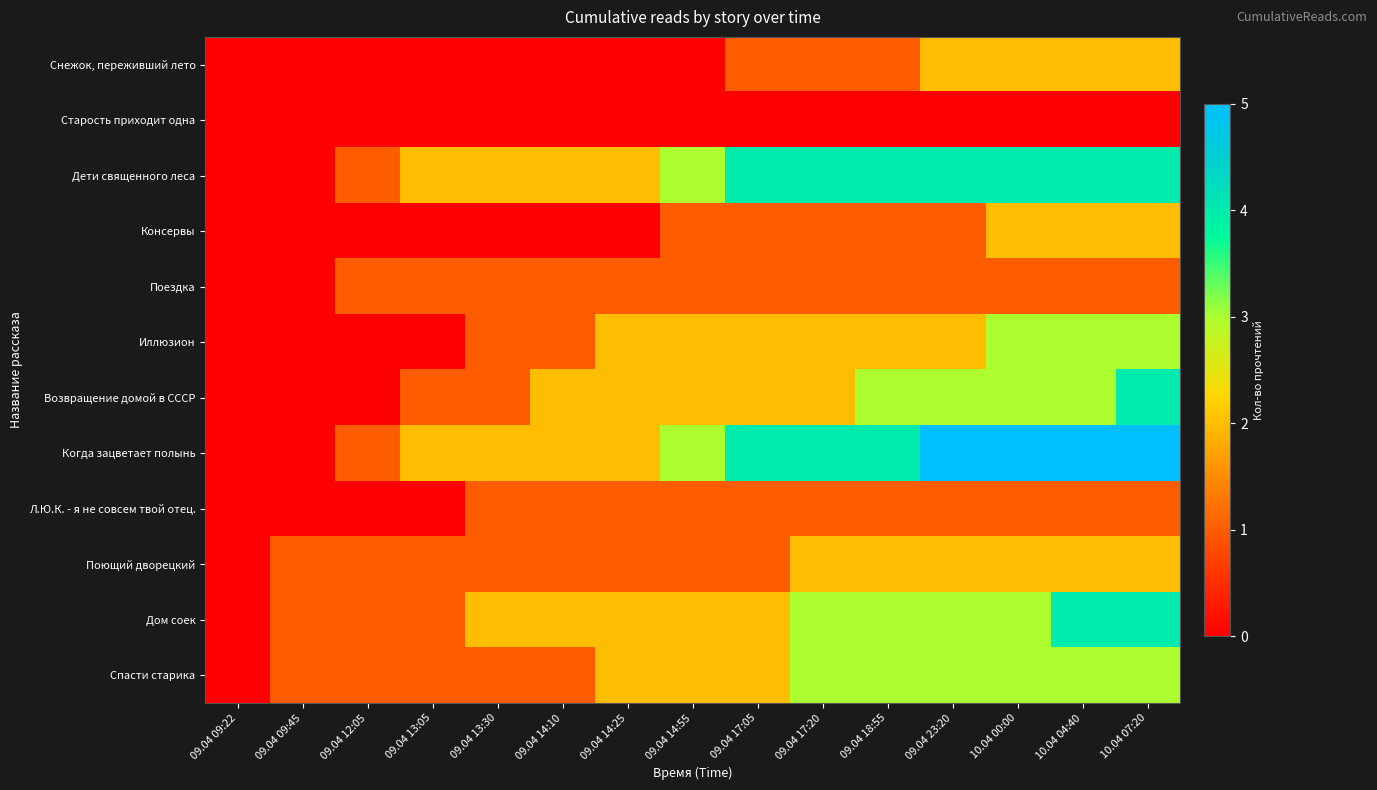

Reading left to right, what are all the values shown in this chart?

Снежок, переживший лето: 09.04 09:22=0	09.04 09:45=0	09.04 12:05=0	09.04 13:05=0	09.04 13:30=0	09.04 14:10=0	09.04 14:25=0	09.04 14:55=0	09.04 17:05=1	09.04 17:20=1	09.04 18:55=1	09.04 23:20=2	10.04 00:00=2	10.04 04:40=2	10.04 07:20=2
Старость приходит одна: 09.04 09:22=0	09.04 09:45=0	09.04 12:05=0	09.04 13:05=0	09.04 13:30=0	09.04 14:10=0	09.04 14:25=0	09.04 14:55=0	09.04 17:05=0	09.04 17:20=0	09.04 18:55=0	09.04 23:20=0	10.04 00:00=0	10.04 04:40=0	10.04 07:20=0
Дети священного леса: 09.04 09:22=0	09.04 09:45=0	09.04 12:05=1	09.04 13:05=2	09.04 13:30=2	09.04 14:10=2	09.04 14:25=2	09.04 14:55=3	09.04 17:05=4	09.04 17:20=4	09.04 18:55=4	09.04 23:20=4	10.04 00:00=4	10.04 04:40=4	10.04 07:20=4
Консервы: 09.04 09:22=0	09.04 09:45=0	09.04 12:05=0	09.04 13:05=0	09.04 13:30=0	09.04 14:10=0	09.04 14:25=0	09.04 14:55=1	09.04 17:05=1	09.04 17:20=1	09.04 18:55=1	09.04 23:20=1	10.04 00:00=2	10.04 04:40=2	10.04 07:20=2
Поездка: 09.04 09:22=0	09.04 09:45=0	09.04 12:05=1	09.04 13:05=1	09.04 13:30=1	09.04 14:10=1	09.04 14:25=1	09.04 14:55=1	09.04 17:05=1	09.04 17:20=1	09.04 18:55=1	09.04 23:20=1	10.04 00:00=1	10.04 04:40=1	10.04 07:20=1
Иллюзион: 09.04 09:22=0	09.04 09:45=0	09.04 12:05=0	09.04 13:05=0	09.04 13:30=1	09.04 14:10=1	09.04 14:25=2	09.04 14:55=2	09.04 17:05=2	09.04 17:20=2	09.04 18:55=2	09.04 23:20=2	10.04 00:00=3	10.04 04:40=3	10.04 07:20=3
Возвращение домой в СССР: 09.04 09:22=0	09.04 09:45=0	09.04 12:05=0	09.04 13:05=1	09.04 13:30=1	09.04 14:10=2	09.04 14:25=2	09.04 14:55=2	09.04 17:05=2	09.04 17:20=2	09.04 18:55=3	09.04 23:20=3	10.04 00:00=3	10.04 04:40=3	10.04 07:20=4
Когда зацветает полынь: 09.04 09:22=0	09.04 09:45=0	09.04 12:05=1	09.04 13:05=2	09.04 13:30=2	09.04 14:10=2	09.04 14:25=2	09.04 14:55=3	09.04 17:05=4	09.04 17:20=4	09.04 18:55=4	09.04 23:20=5	10.04 00:00=5	10.04 04:40=5	10.04 07:20=5
Л.Ю.К. - я не совсем твой отец.: 09.04 09:22=0	09.04 09:45=0	09.04 12:05=0	09.04 13:05=0	09.04 13:30=1	09.04 14:10=1	09.04 14:25=1	09.04 14:55=1	09.04 17:05=1	09.04 17:20=1	09.04 18:55=1	09.04 23:20=1	10.04 00:00=1	10.04 04:40=1	10.04 07:20=1
Поющий дворецкий: 09.04 09:22=0	09.04 09:45=1	09.04 12:05=1	09.04 13:05=1	09.04 13:30=1	09.04 14:10=1	09.04 14:25=1	09.04 14:55=1	09.04 17:05=1	09.04 17:20=2	09.04 18:55=2	09.04 23:20=2	10.04 00:00=2	10.04 04:40=2	10.04 07:20=2
Дом соек: 09.04 09:22=0	09.04 09:45=1	09.04 12:05=1	09.04 13:05=1	09.04 13:30=2	09.04 14:10=2	09.04 14:25=2	09.04 14:55=2	09.04 17:05=2	09.04 17:20=3	09.04 18:55=3	09.04 23:20=3	10.04 00:00=3	10.04 04:40=4	10.04 07:20=4
Спасти старика: 09.04 09:22=0	09.04 09:45=1	09.04 12:05=1	09.04 13:05=1	09.04 13:30=1	09.04 14:10=1	09.04 14:25=2	09.04 14:55=2	09.04 17:05=2	09.04 17:20=3	09.04 18:55=3	09.04 23:20=3	10.04 00:00=3	10.04 04:40=3	10.04 07:20=3